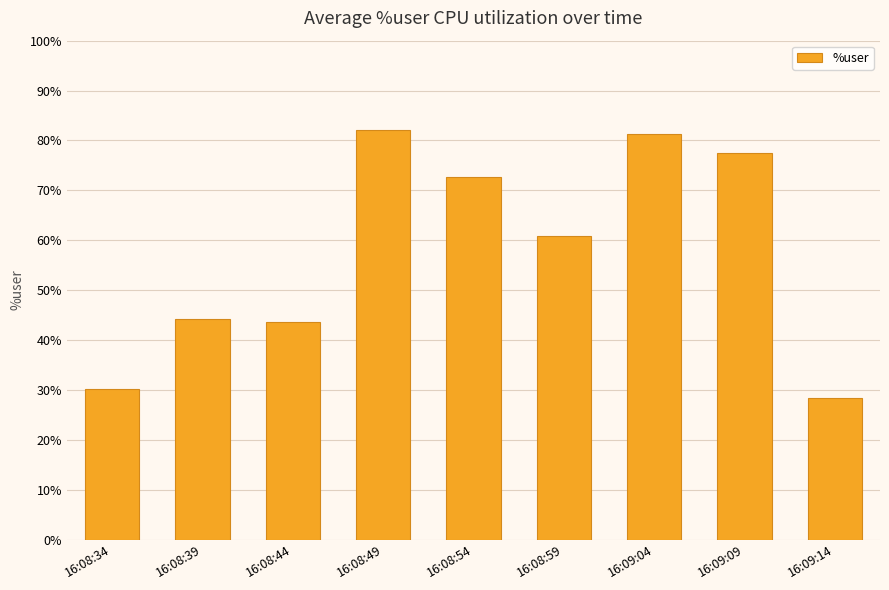

The chart shows a value of 128.0 at 16:09:09. True or false?

False